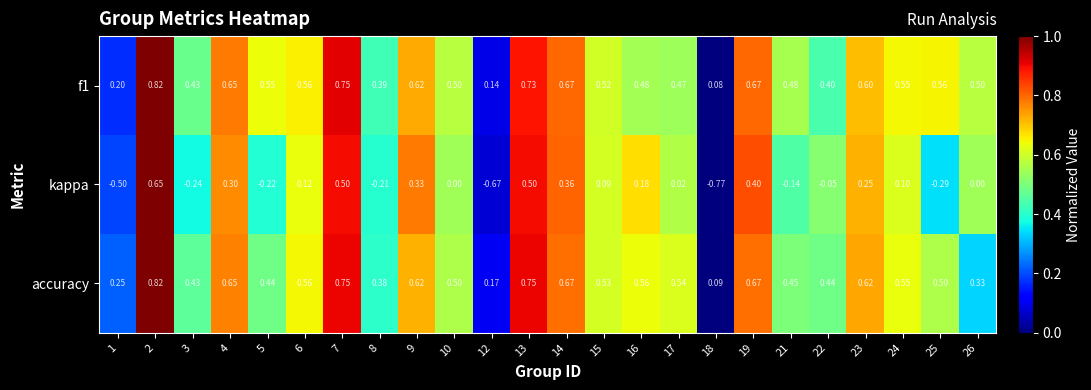

Between 9 and 18, which series saw the biggest shift?

kappa